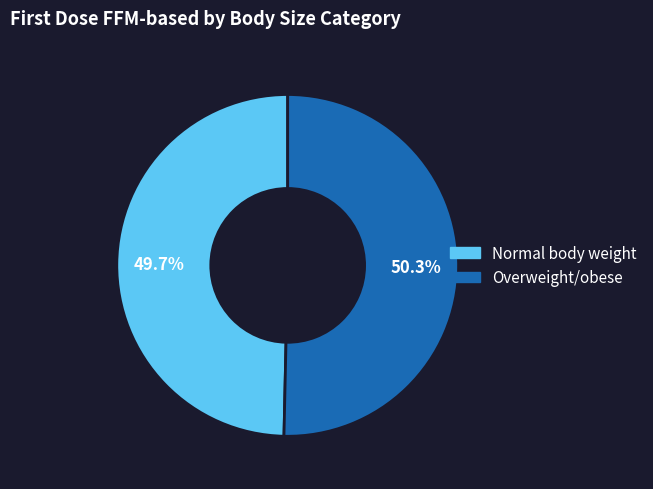

What percentage is the Overweight/obese slice, to the nearest percent?

50%